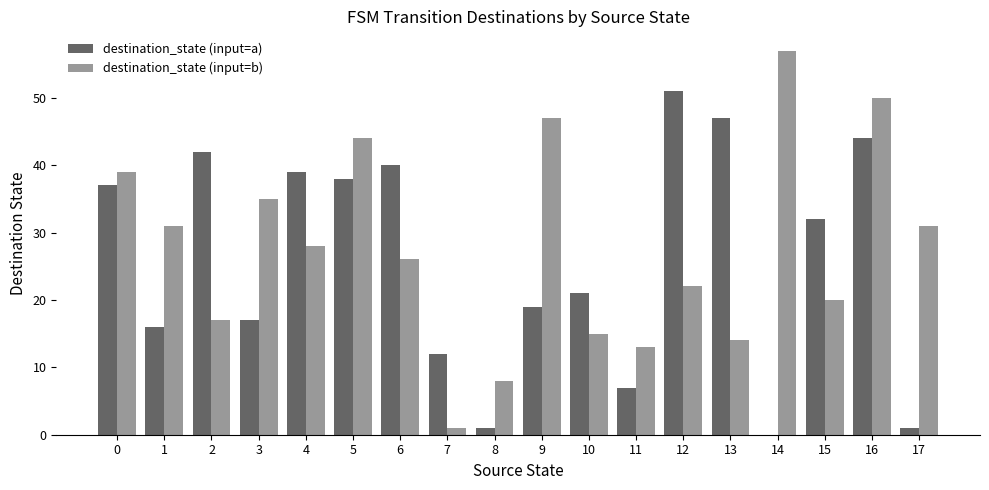

What is the maximum value shown in the chart?

57